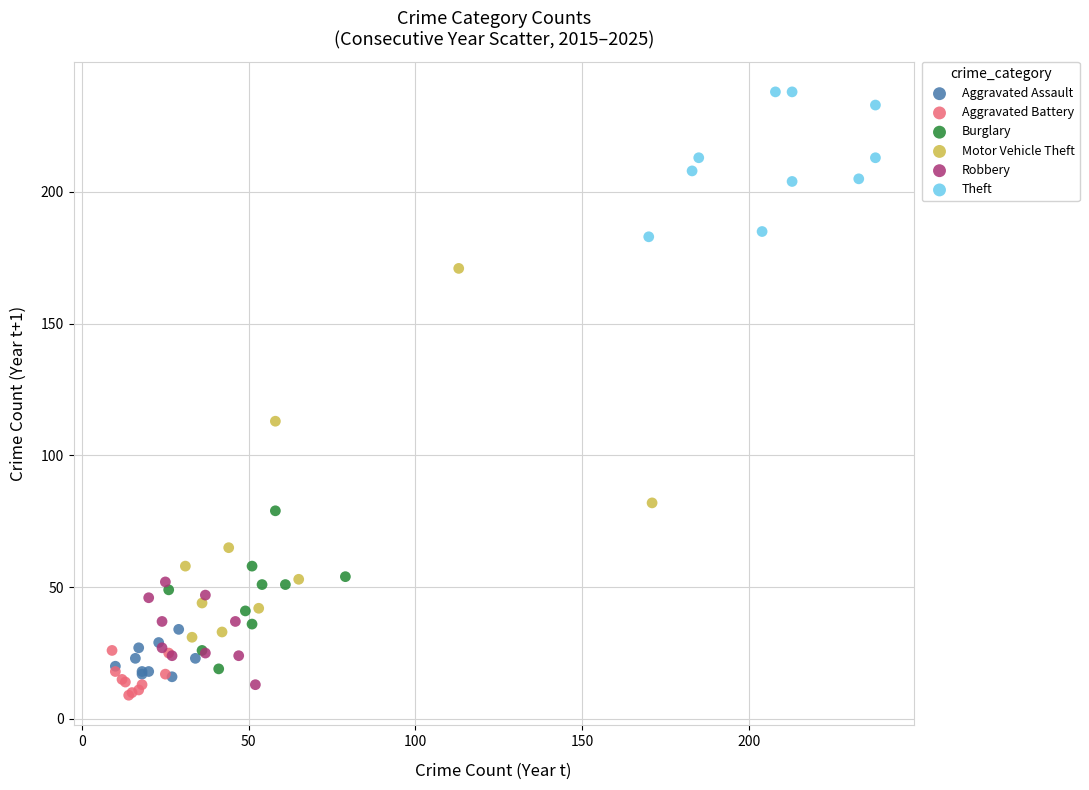

Which series contains the highest Y value?

Theft